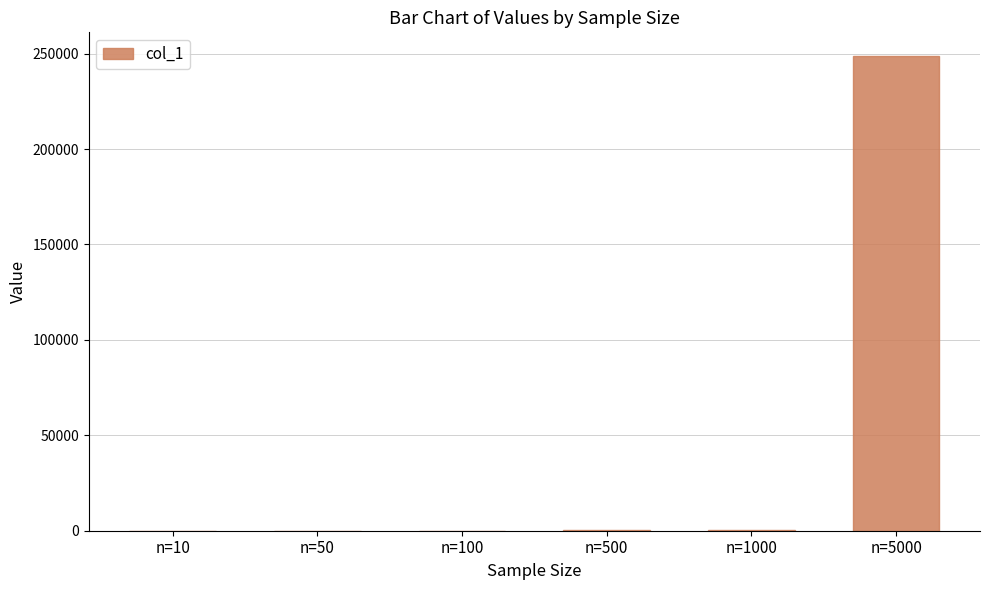

Count the number of data series in this chart.

1